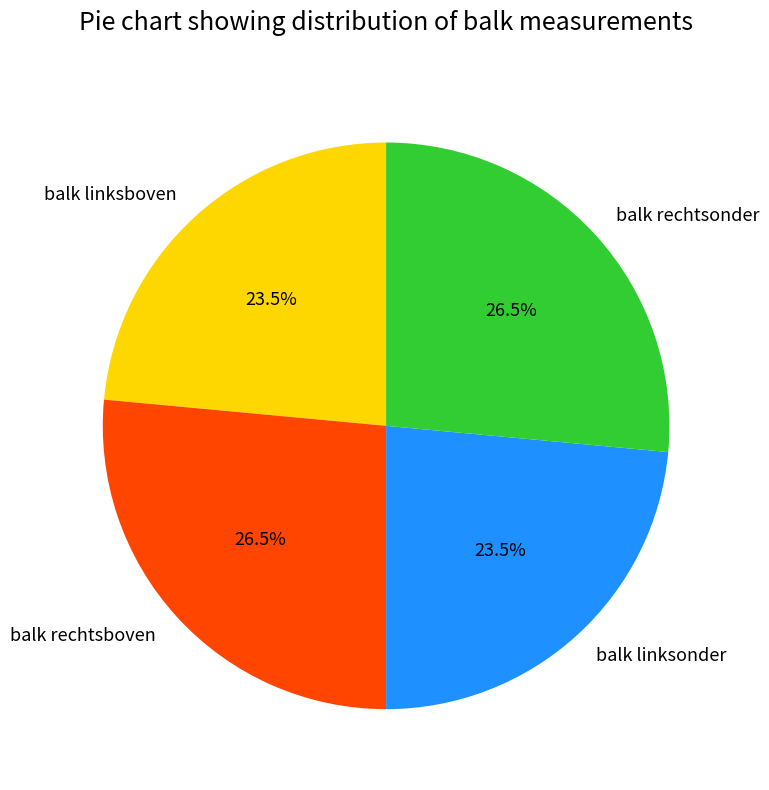

Is balk linksboven the majority of the pie?

No